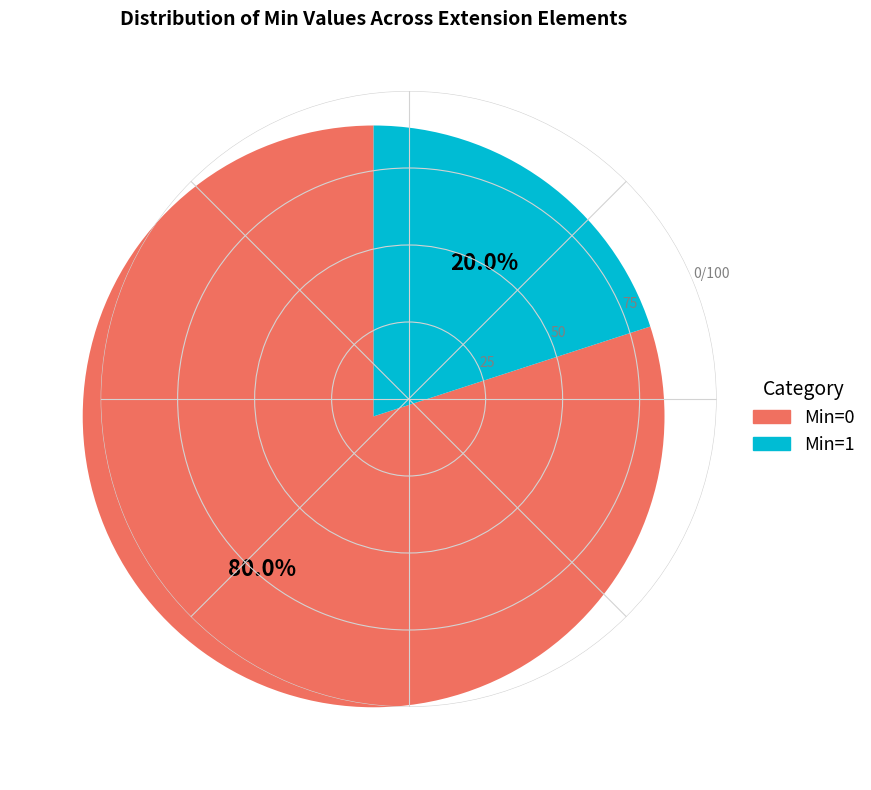

How many slices are in this pie chart?

2